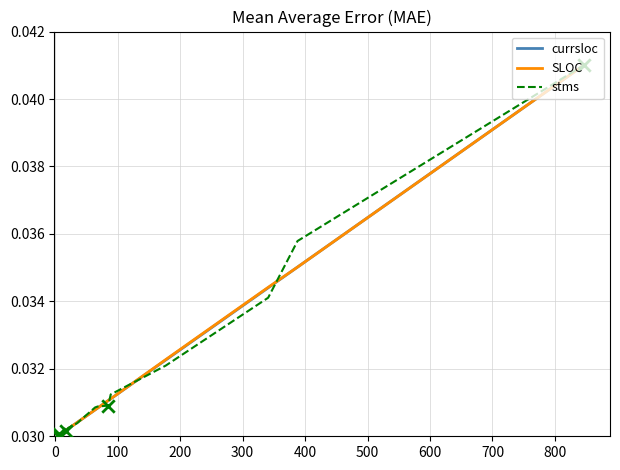

Which series has the largest Y range (max minus min)?

currsloc